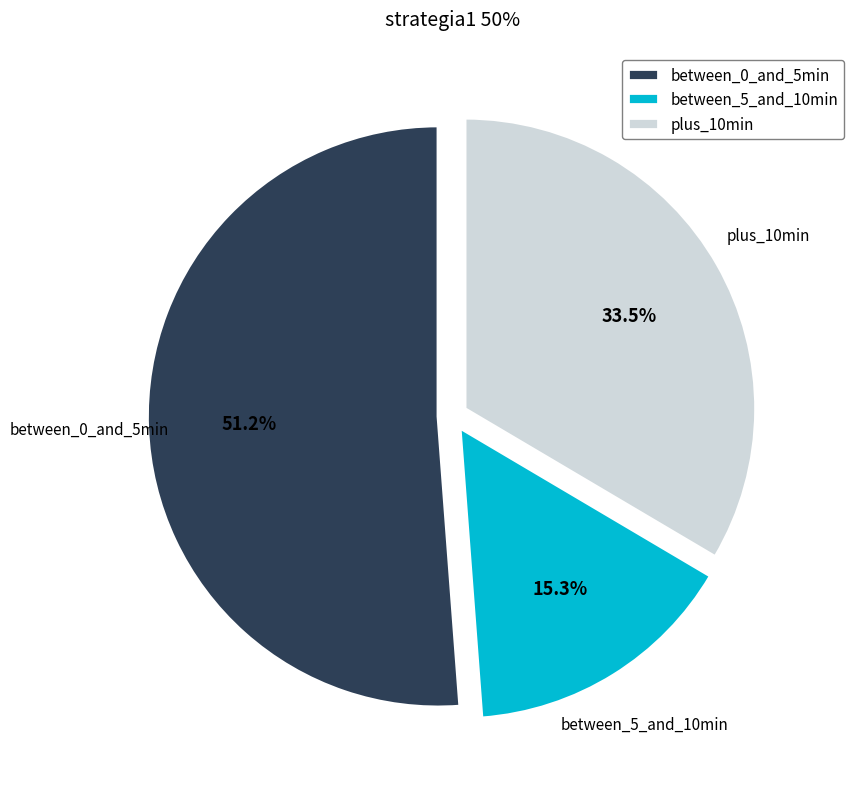

What is the largest slice in the pie chart?

between_0_and_5min